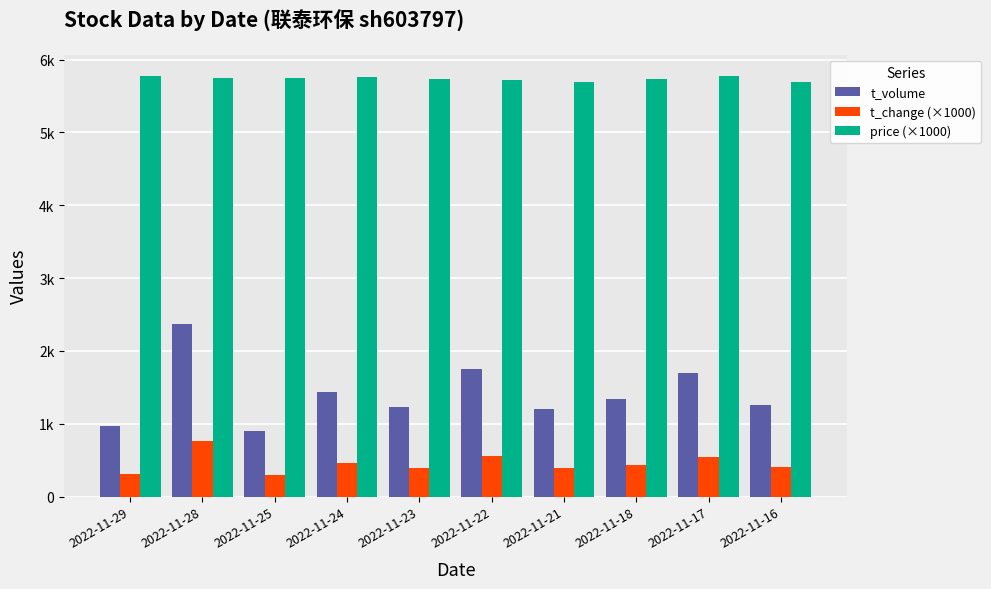

List the series in order of their peak value, lowest first.

t_change (×1000), t_volume, price (×1000)